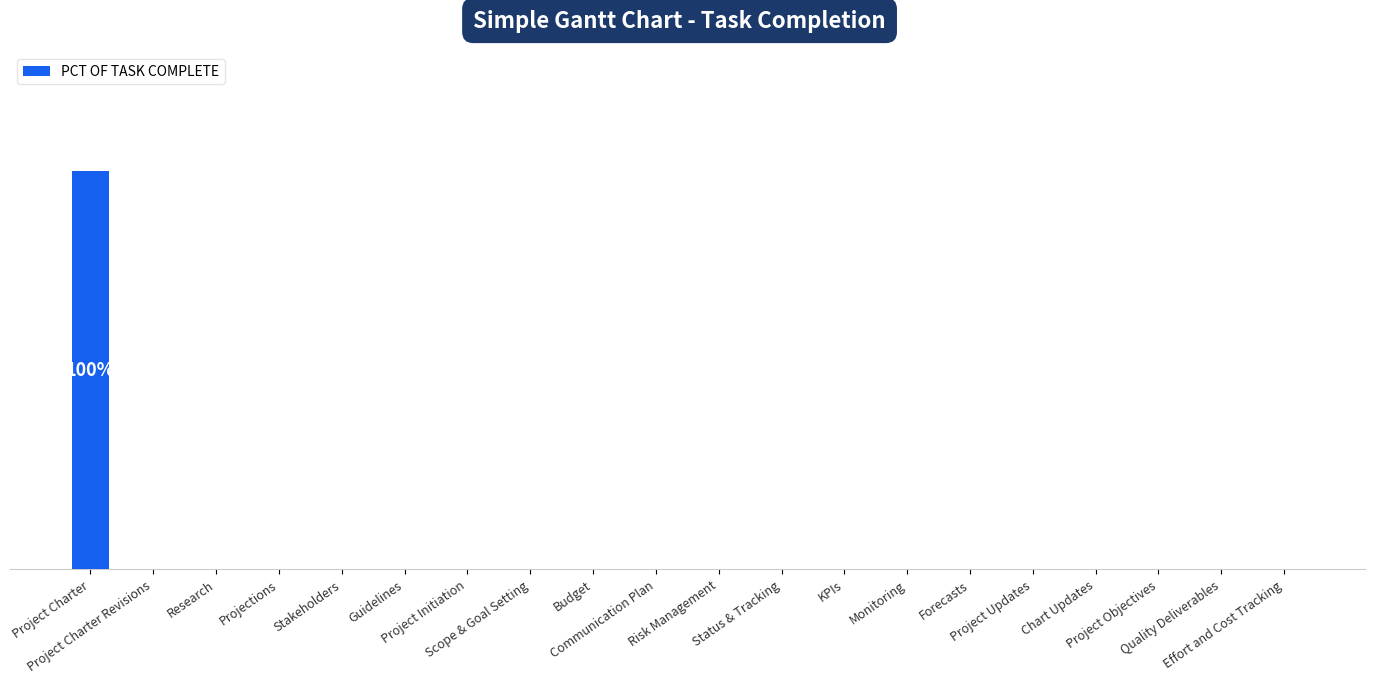

How many series are shown in this chart?

1